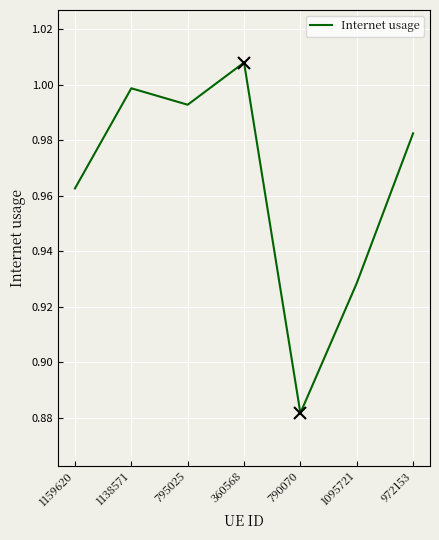

Rank the categories by value from lowest to highest.

790070, 1095721, 1159620, 972153, 795025, 1138571, 360568